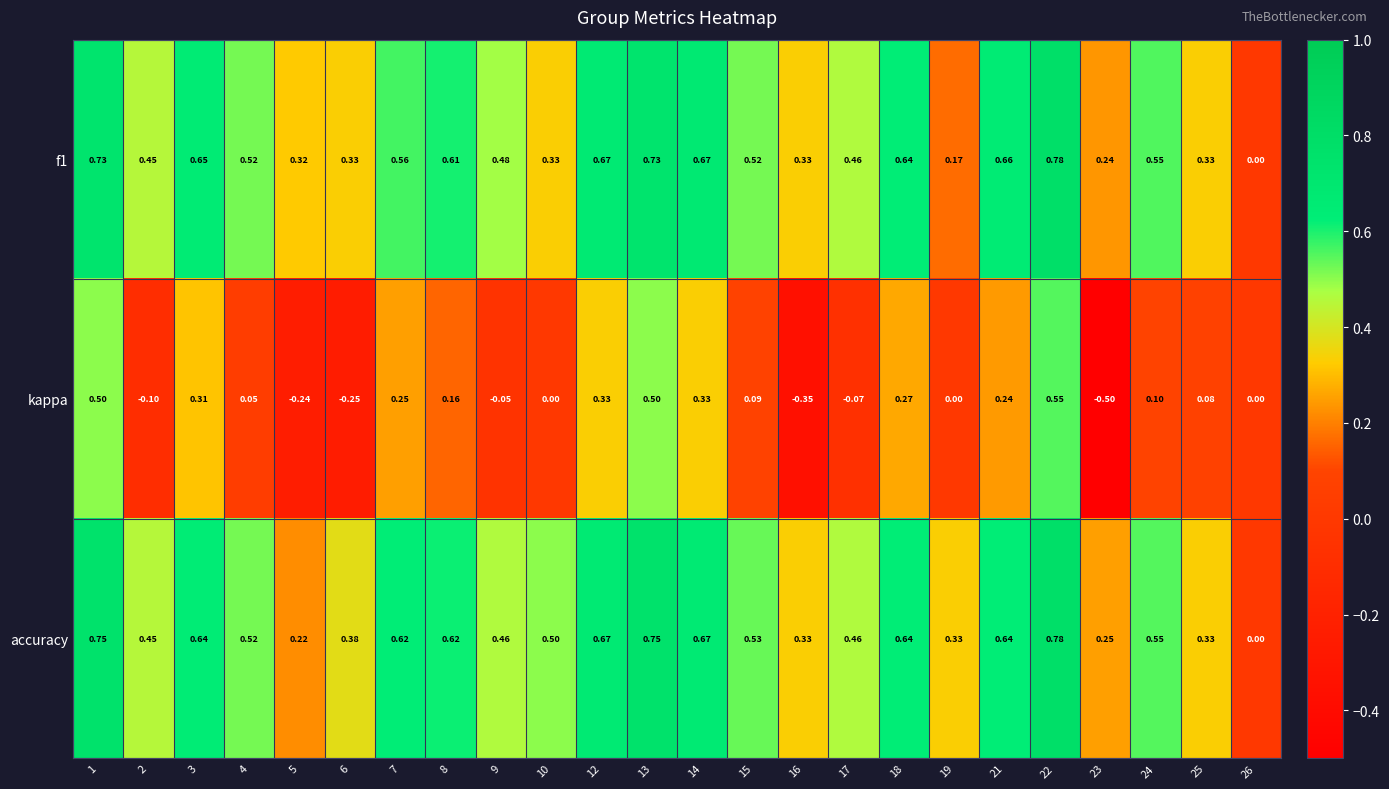

Rank the series at 7 from highest to lowest value.

accuracy, f1, kappa